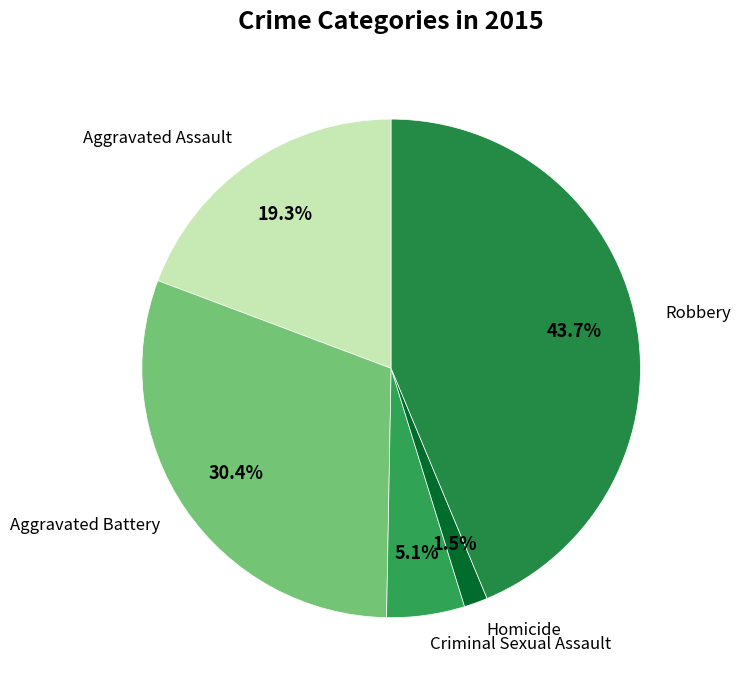

Count the number of slices in the pie.

5